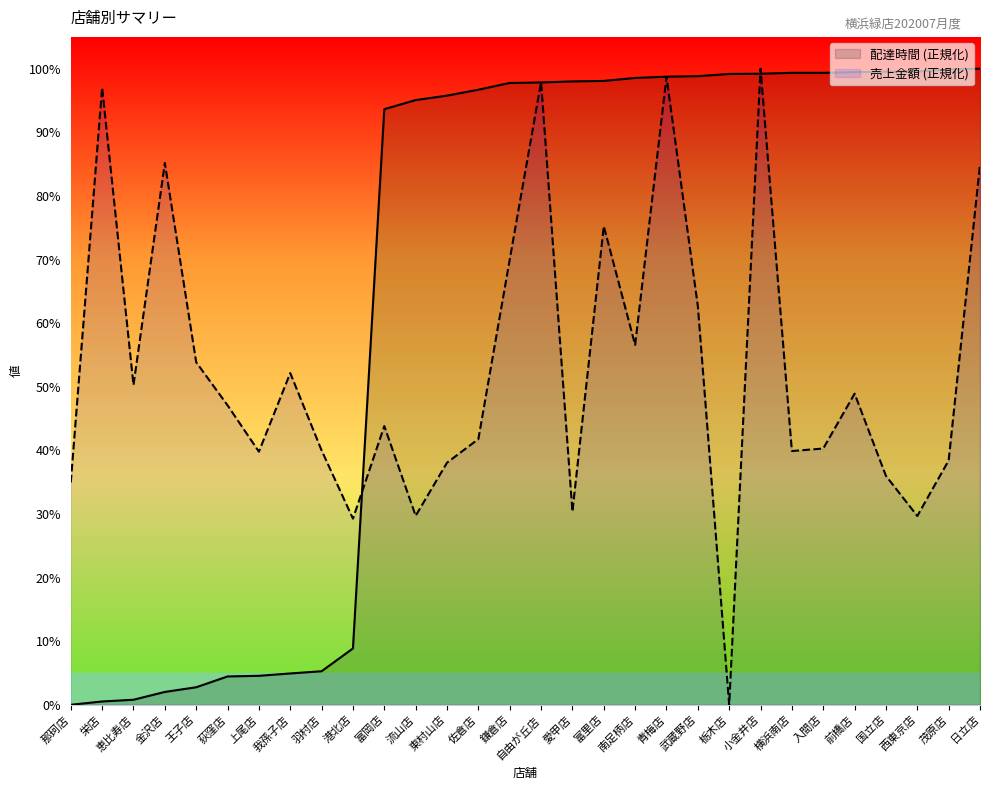

What is the difference between the maximum and minimum values in the delta series?

1.0